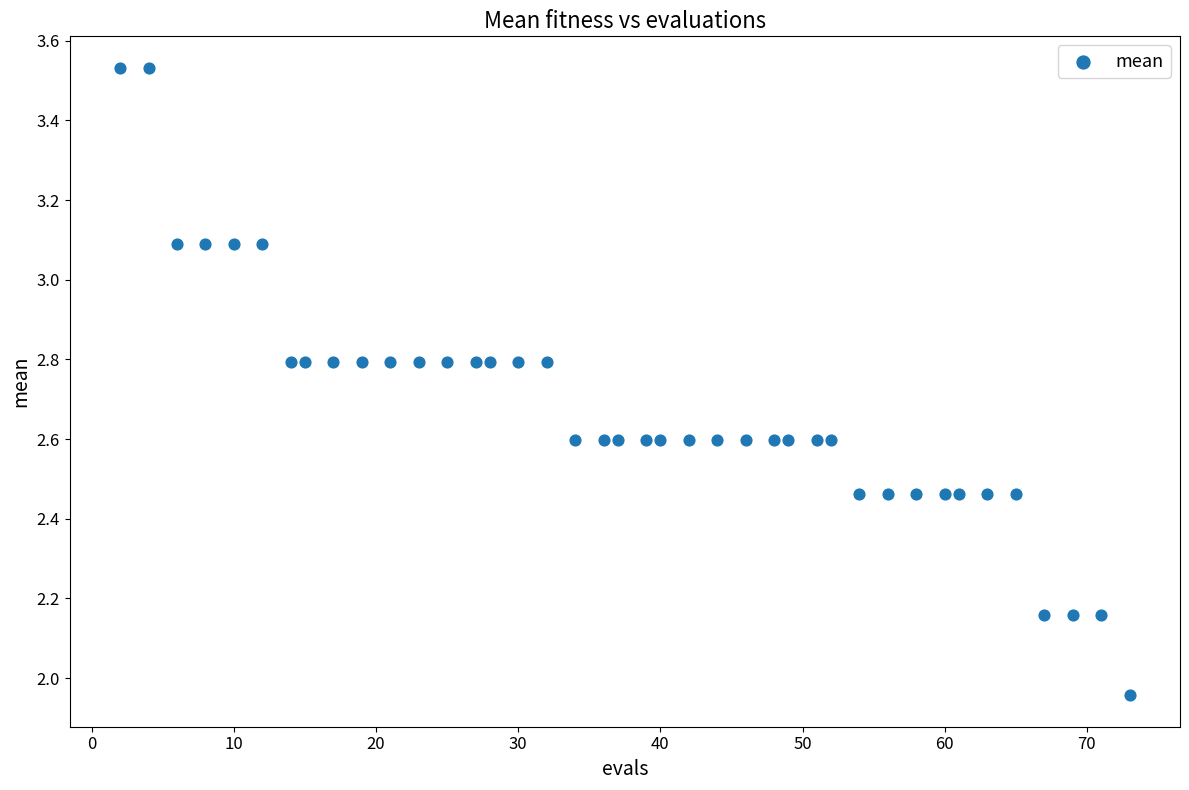

What is the range of Y values (max minus min)?

1.6